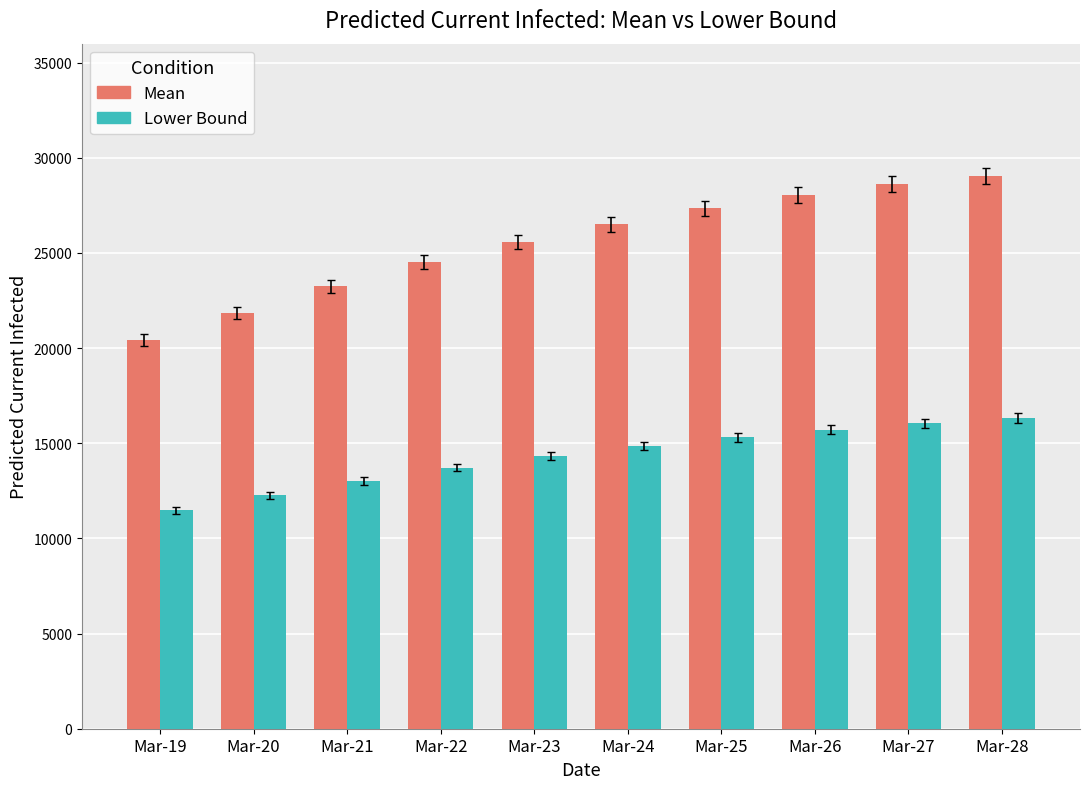

Which label corresponds to the smallest value in the chart?

Mar-19